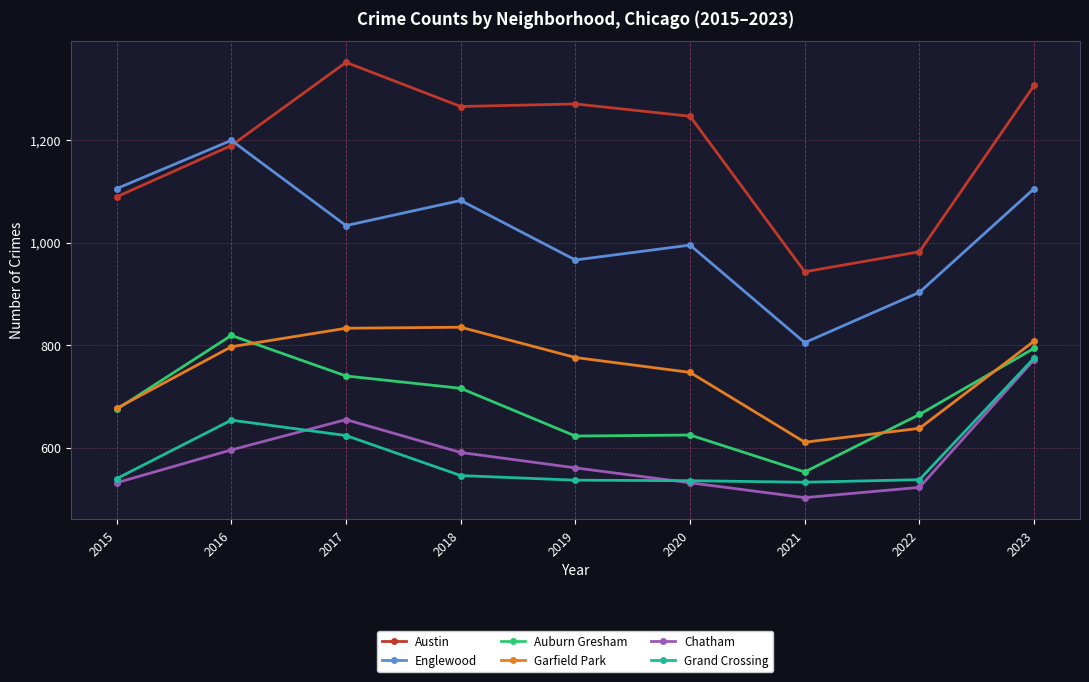

At how many categories does at least one series exceed 1043?

7